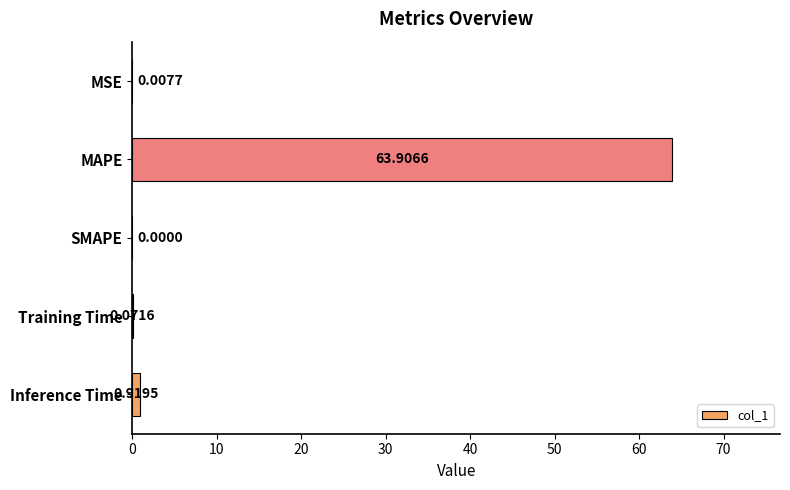

What is the sum of the values at SMAPE and MAPE?

63.9